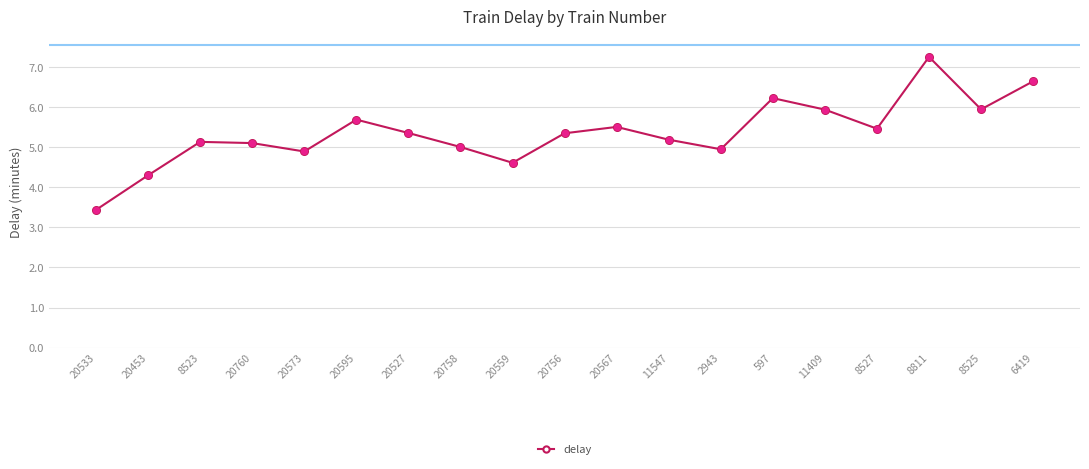

What is the change in value from 20453 to 20559?

+0.3